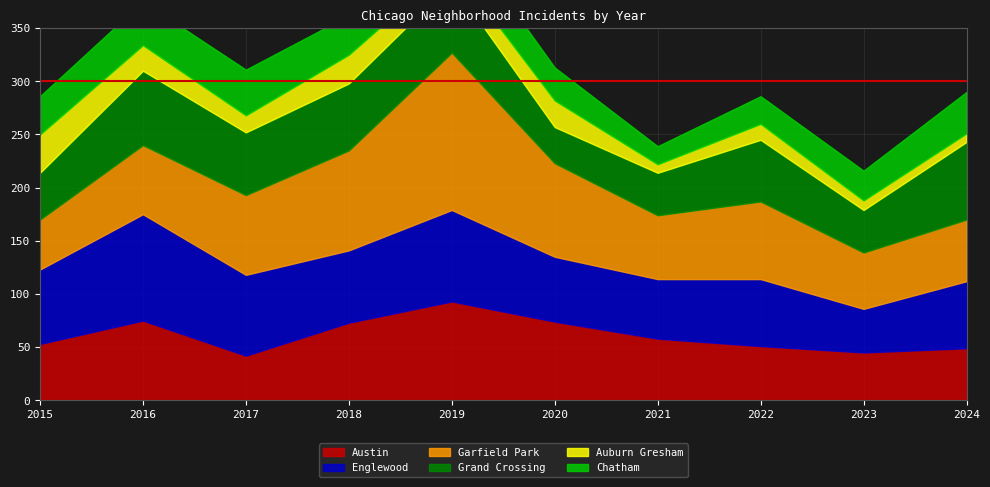

What is the difference between the maximum and minimum values in the Austin series?

51